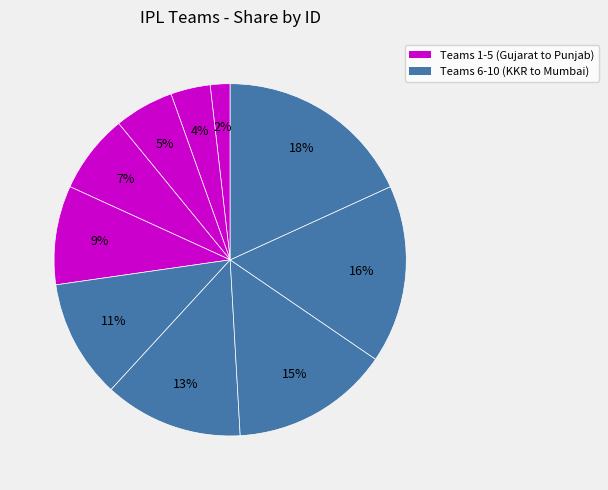

What is the largest slice in the pie chart?

Mumbai Indians